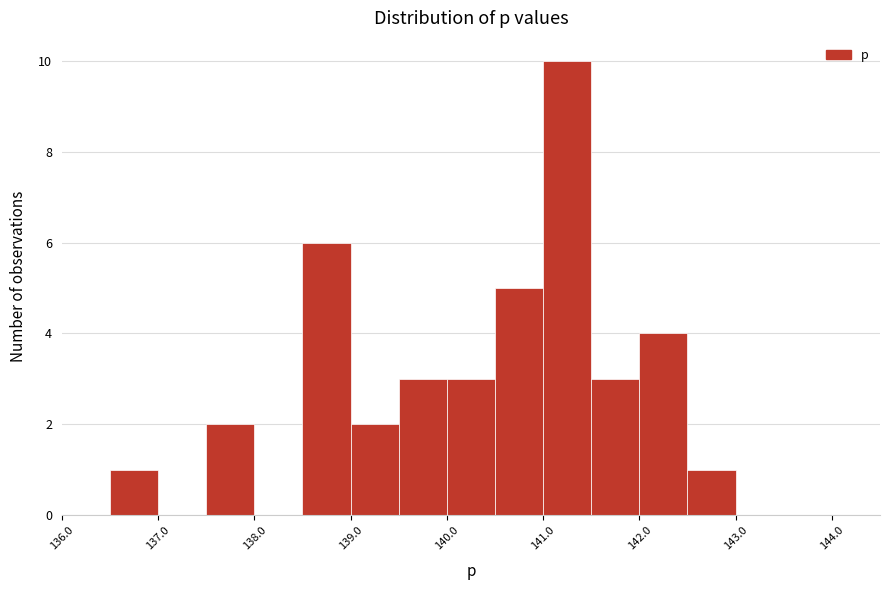

Reading left to right, list every bar in this chart as the range it spans on the x-axis followed by its height. The values are not printed on the chart, so give them approximately, as read against the axis.

136.0 to 136.5: 0
136.5 to 137.0: 1
137.0 to 137.5: 0
137.5 to 138.0: 2
138.0 to 138.5: 0
138.5 to 139.0: 6
139.0 to 139.5: 2
139.5 to 140.0: 3
140.0 to 140.5: 3
140.5 to 141.0: 5
141.0 to 141.5: 10
141.5 to 142.0: 3
142.0 to 142.5: 4
142.5 to 143.0: 1
143.0 to 143.5: 0
143.5 to 144.0: 0
144.0 to 144.5: 0